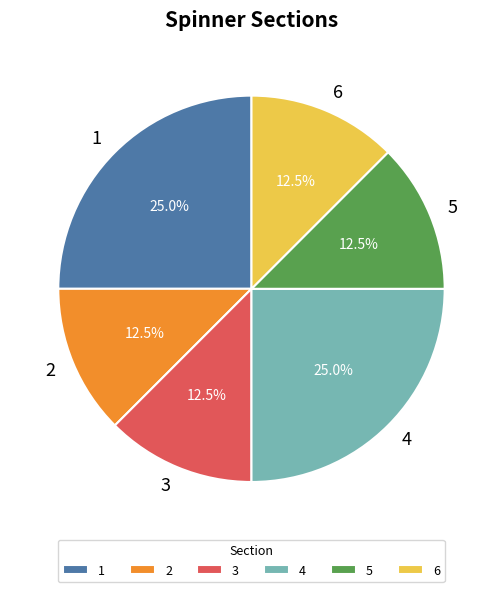

Which has a higher value, 3 or 1?

1